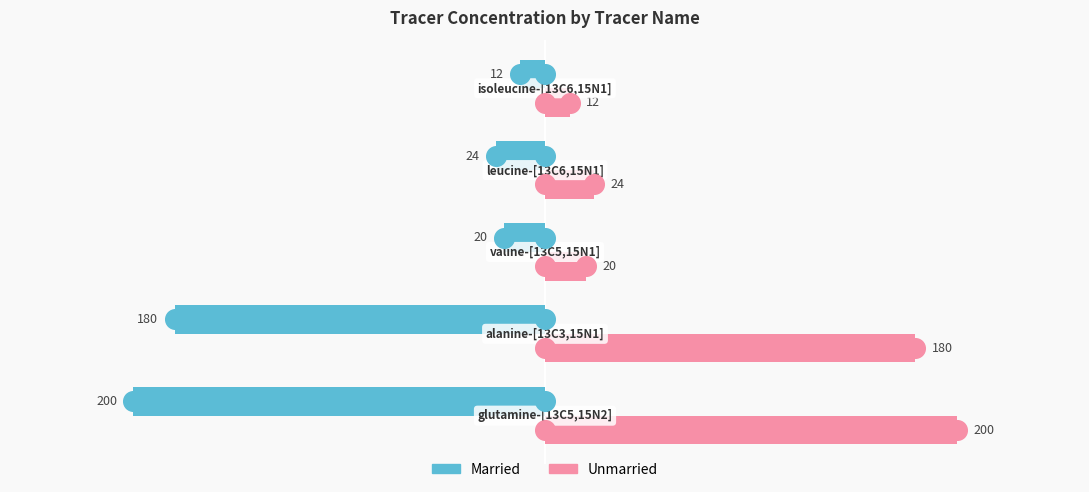

Which series has the largest total across all categories?

Unmarried